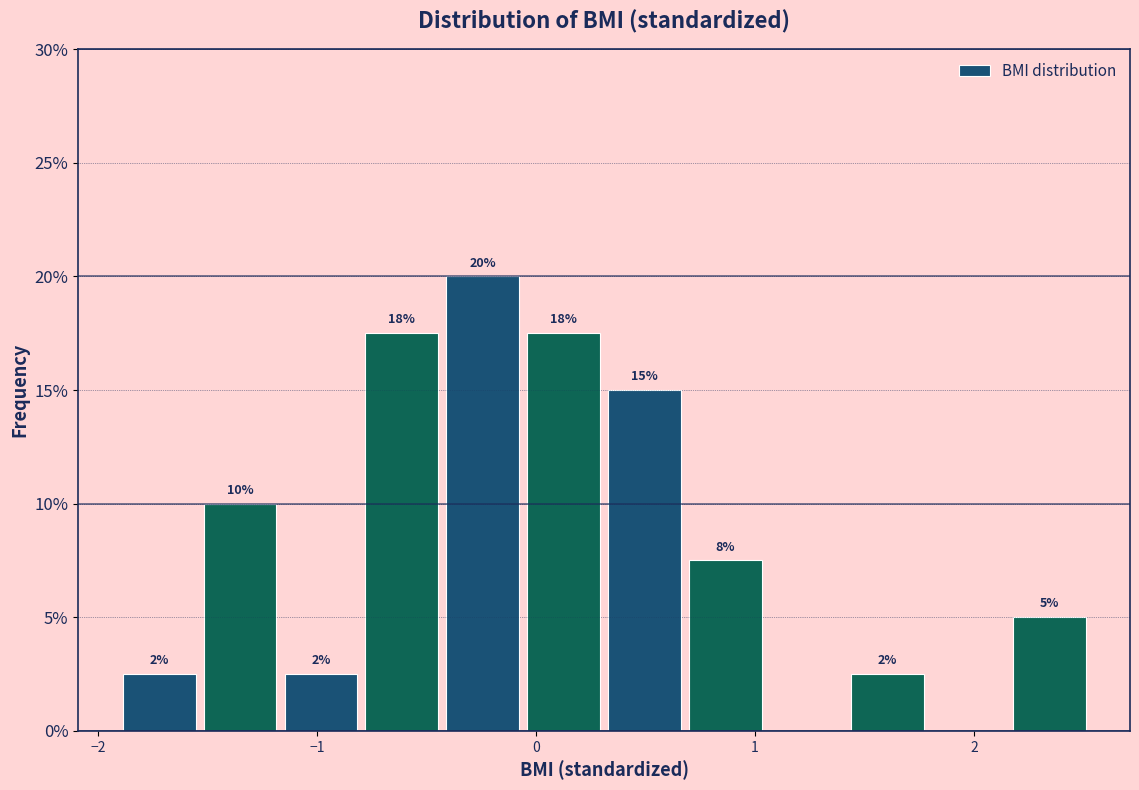

Read against the x-axis, roughly where is the centre of the tallest bar?

-0.2